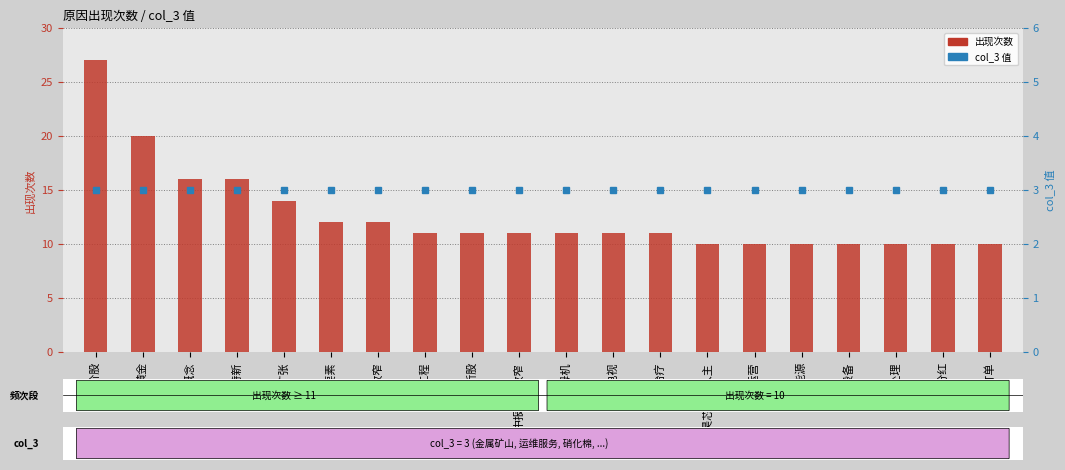

Which series has the widest spread of values?

出现次数